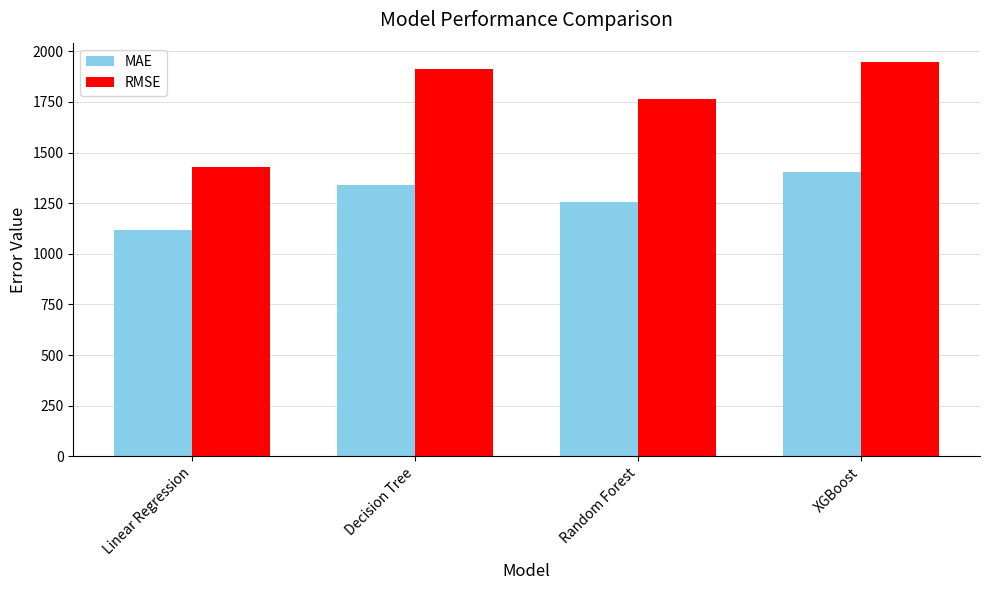

Which series changed the most between Linear Regression and Random Forest?

RMSE